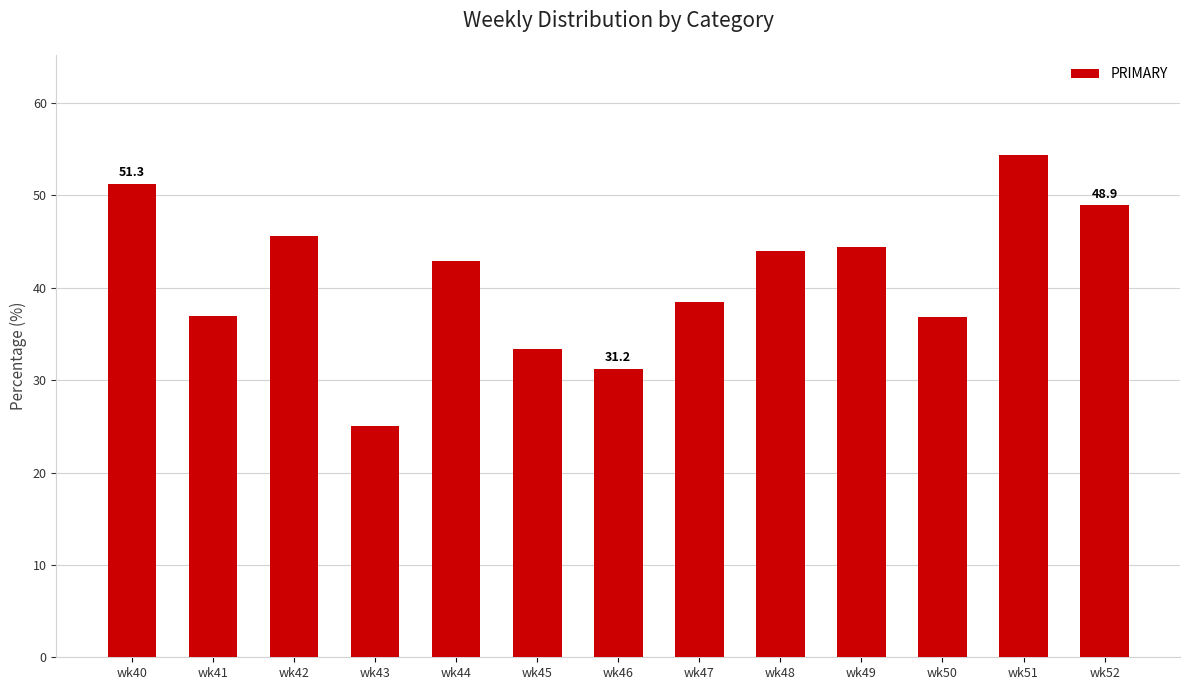

Count the number of values greater than 42.

7